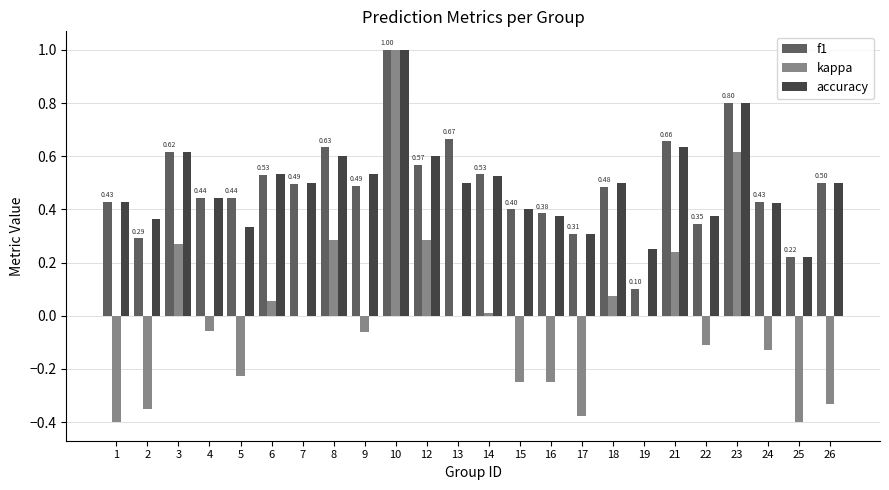

What is the greatest value displayed?

1.0